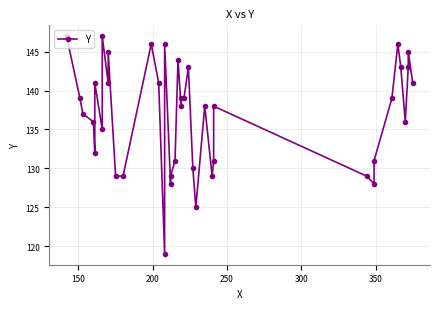

What is the minimum value shown in the chart?

119